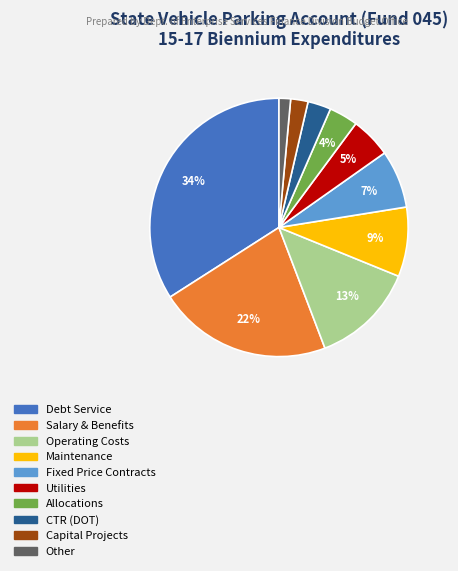

Does any single category account for the majority?

No